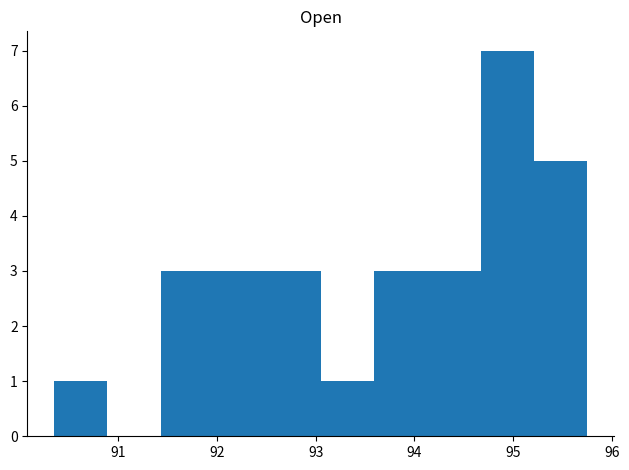

Reading left to right, transcribe this chart: for each bar, give the range it covers on the x-axis and its height. Neither the bar edges nor the heights are printed on the chart, so give them approximately, as read against the axes.

90.3 to 90.9: 1
90.9 to 91.4: 0
91.4 to 92.0: 3
92.0 to 92.5: 3
92.5 to 93.0: 3
93.0 to 93.6: 1
93.6 to 94.1: 3
94.1 to 94.7: 3
94.7 to 95.2: 7
95.2 to 95.8: 5